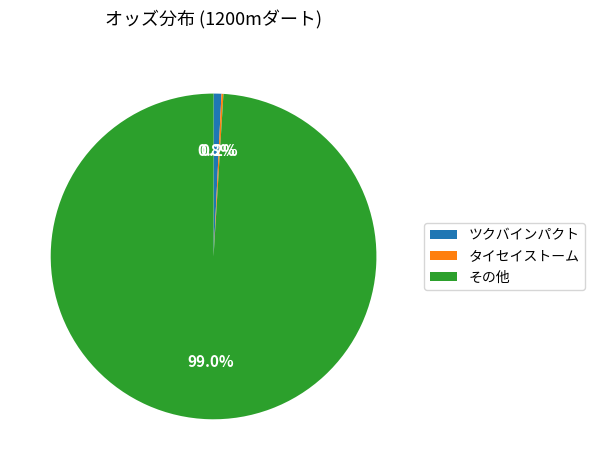

What percentage is NOT represented by ツクバインパクト?

99.2%